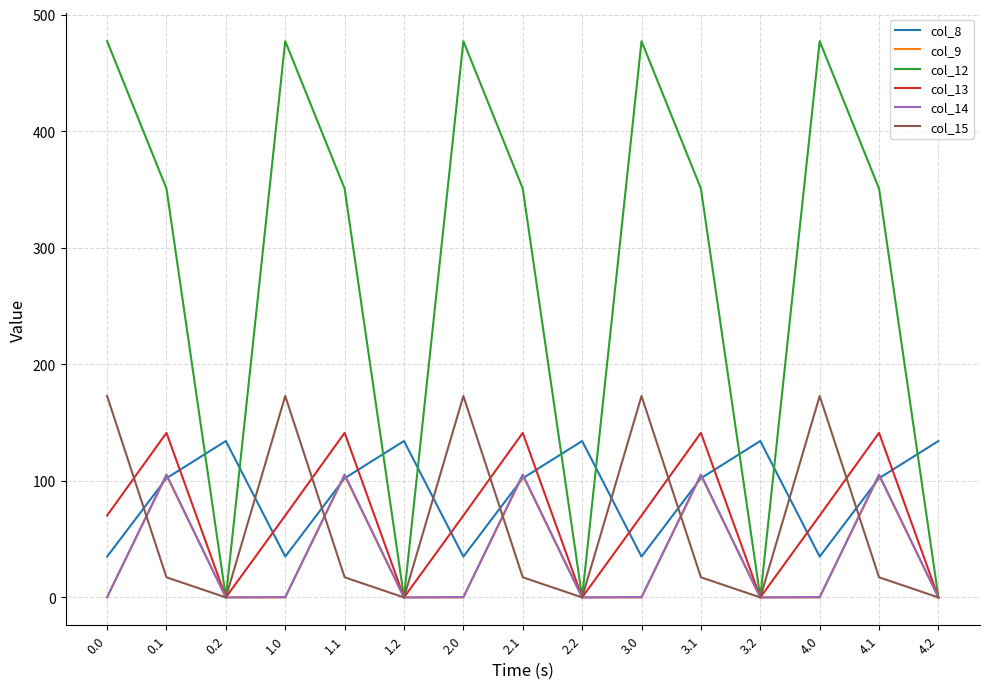

Is this an area chart (filled region under the line)?

No